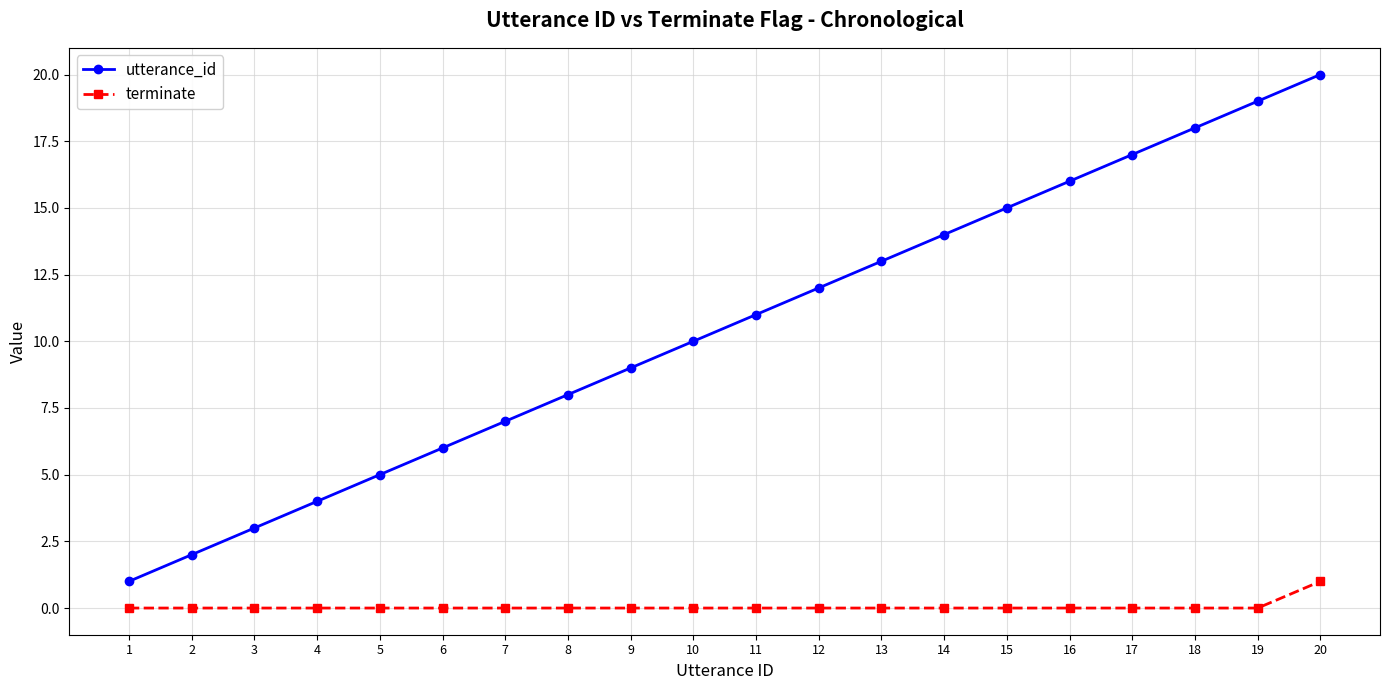

What is the minimum value for utterance_id?

1